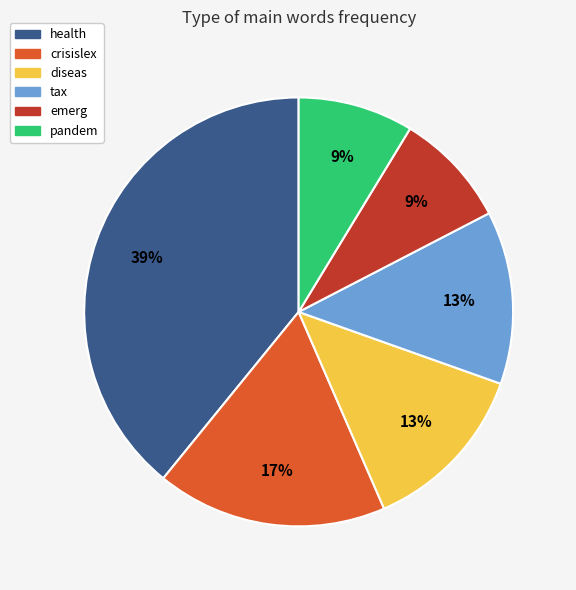

Count the number of slices in the pie.

6